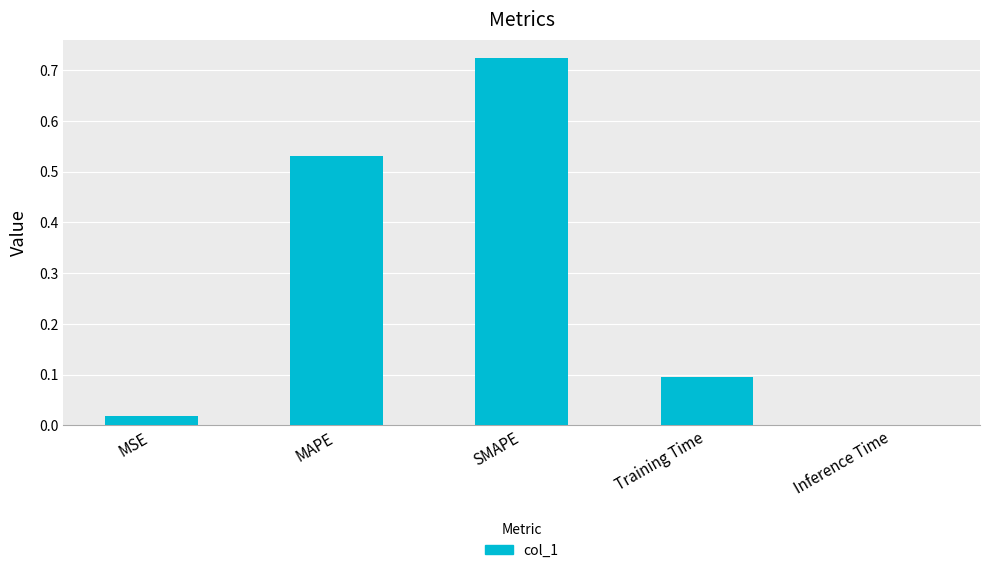

What is the average value?

0.3